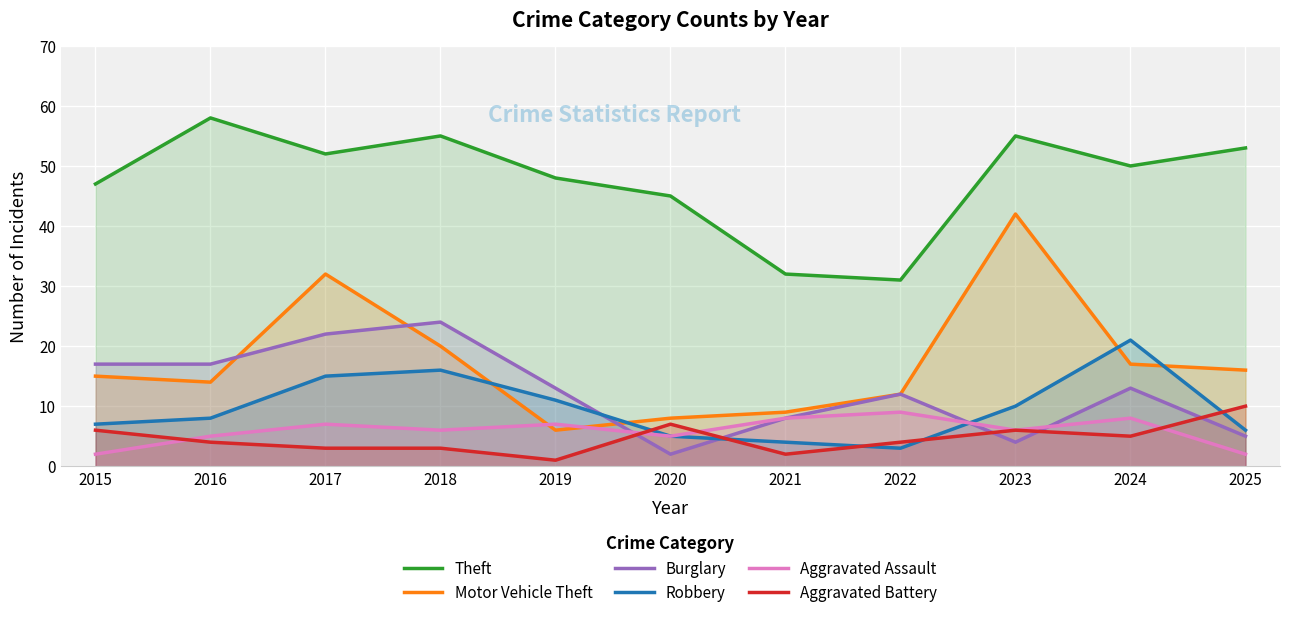

The Robbery series shows 14 at 2016. True or false?

False